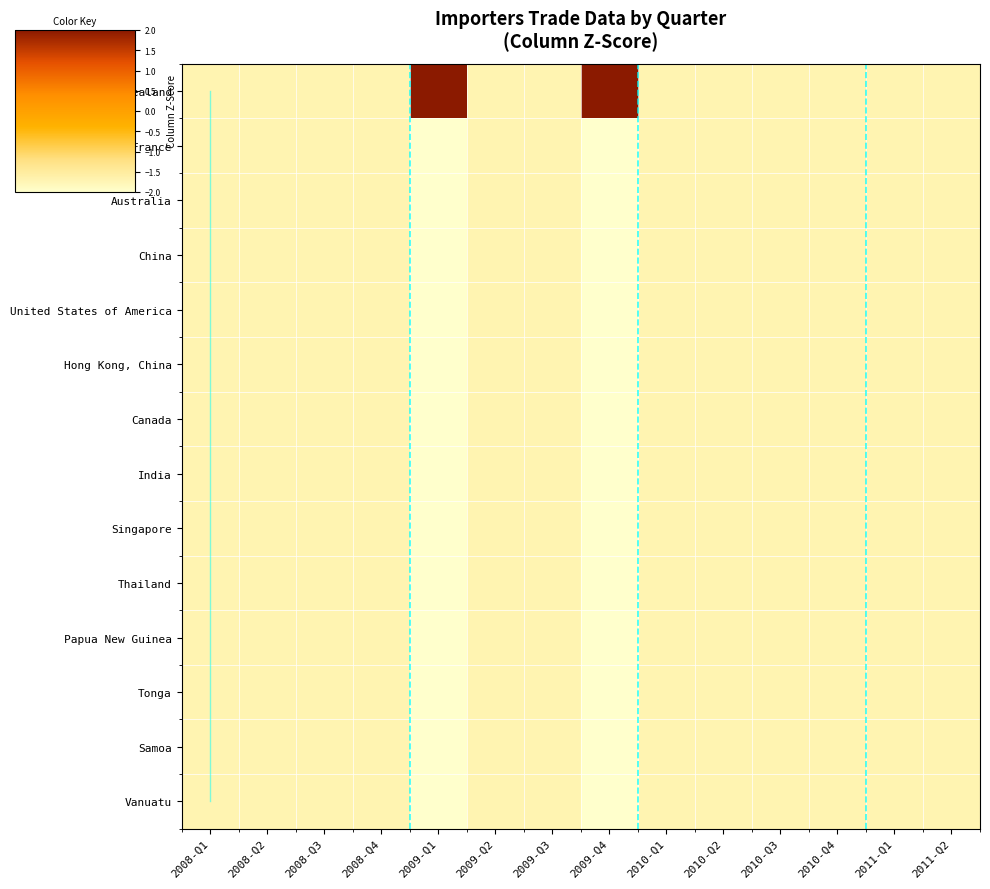

How many series are shown in this chart?

14